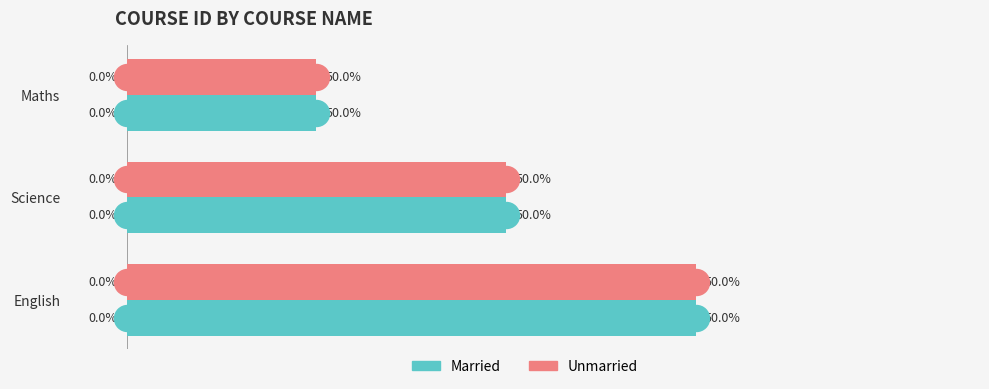

Which series contains the highest Y value?

Married